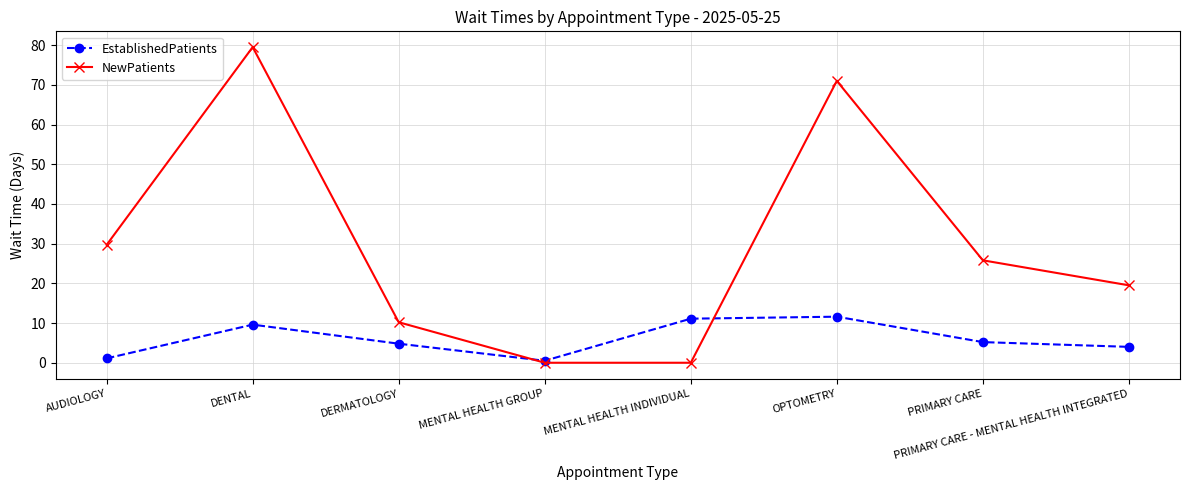

Count the number of data series in this chart.

2